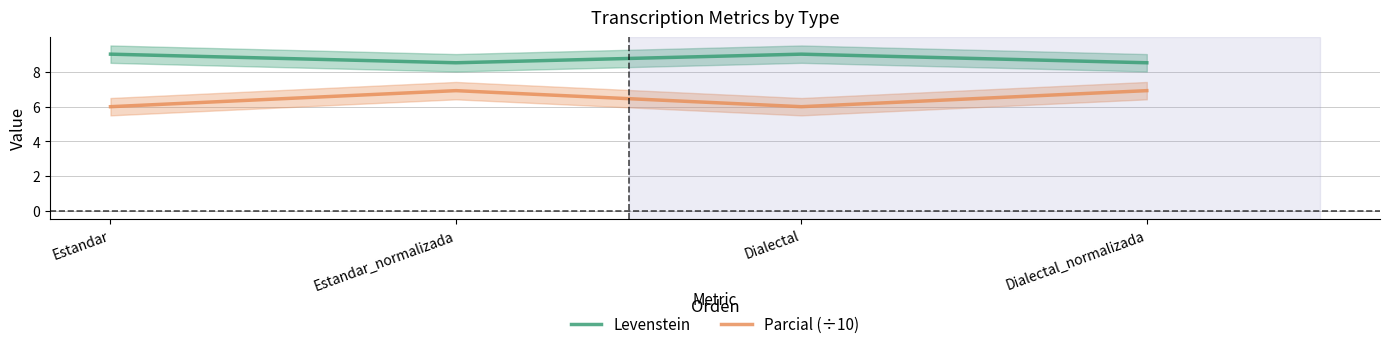

At which category does Parcial (÷10) reach its first local valley?

Dialectal